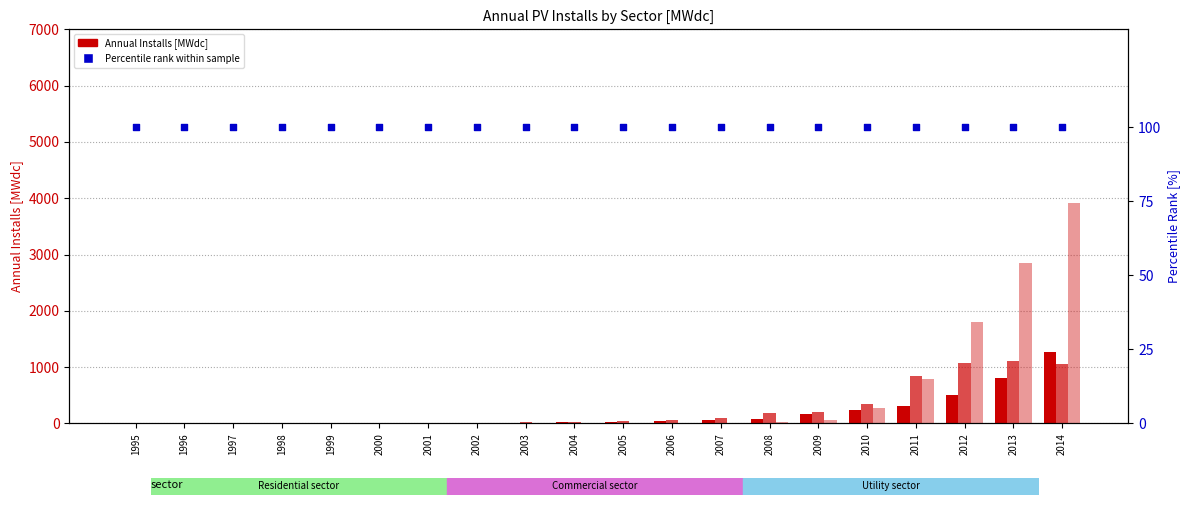

At how many categories does at least one series exceed 2302?

2